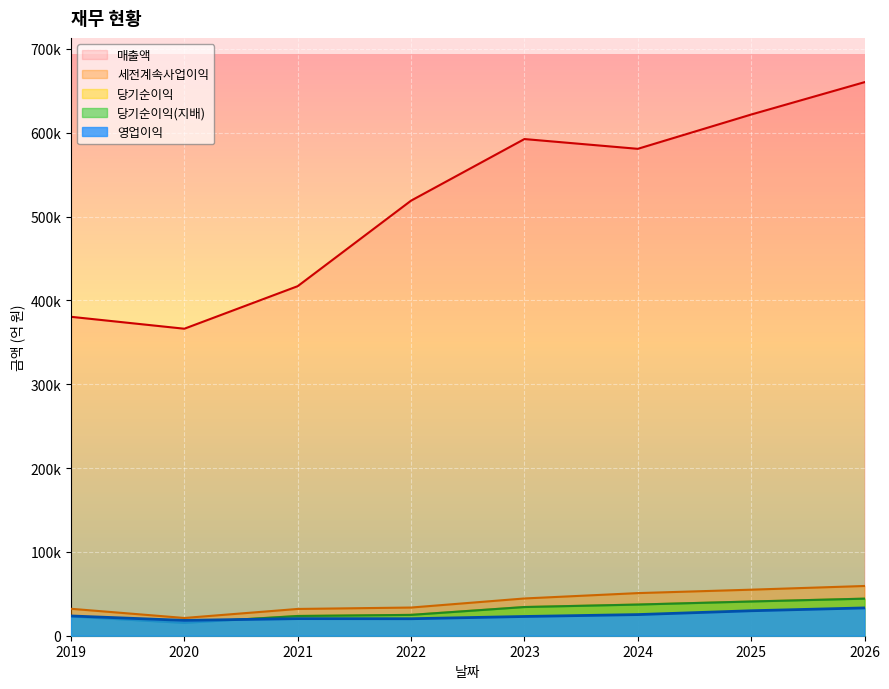

Between 2026 and 2023, which is larger?

2026